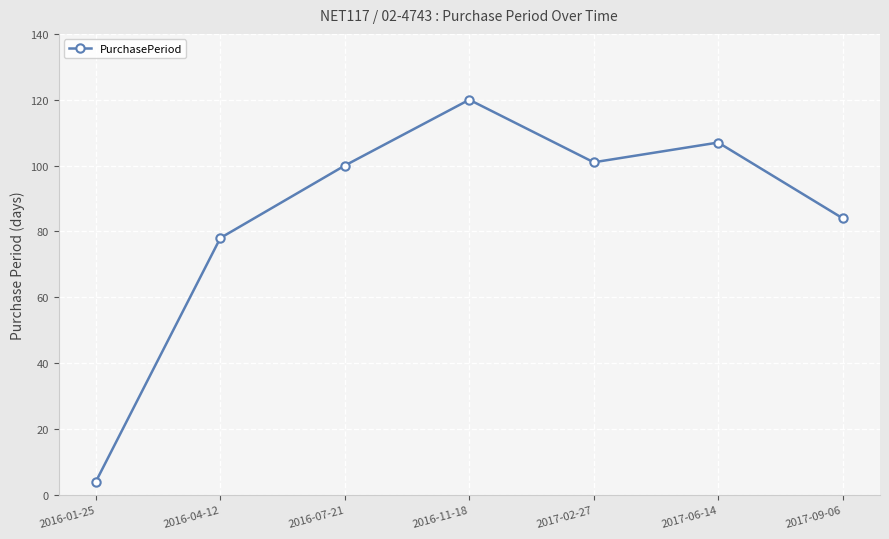

Count the number of categories in the chart.

7